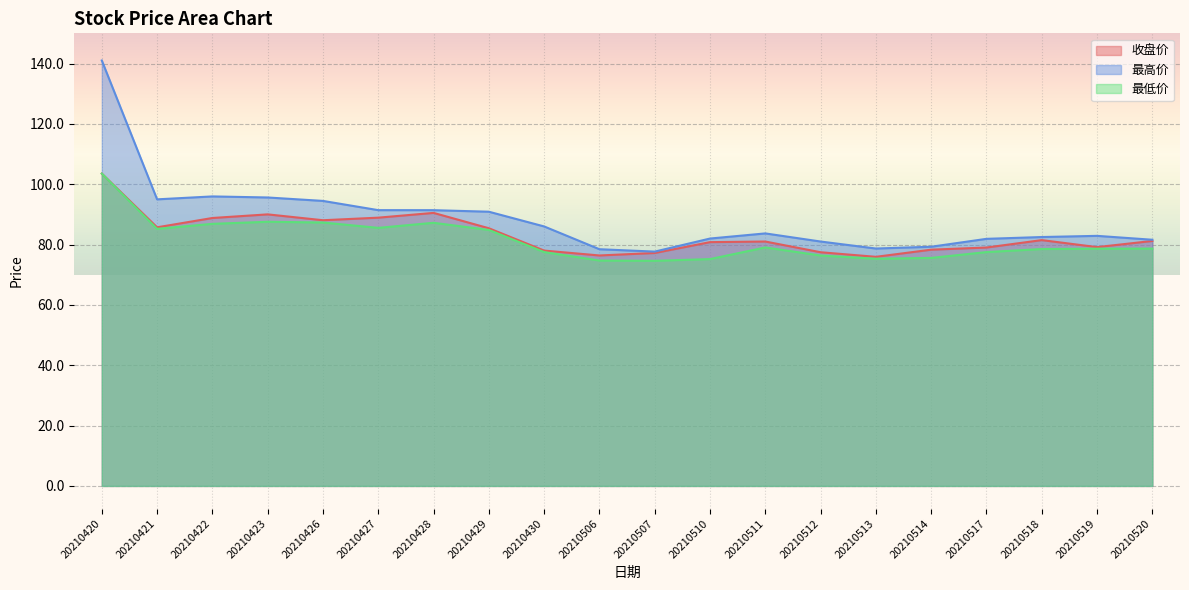

Rank the series by their maximum value, from lowest to highest.

收盘价, 最低价, 最高价